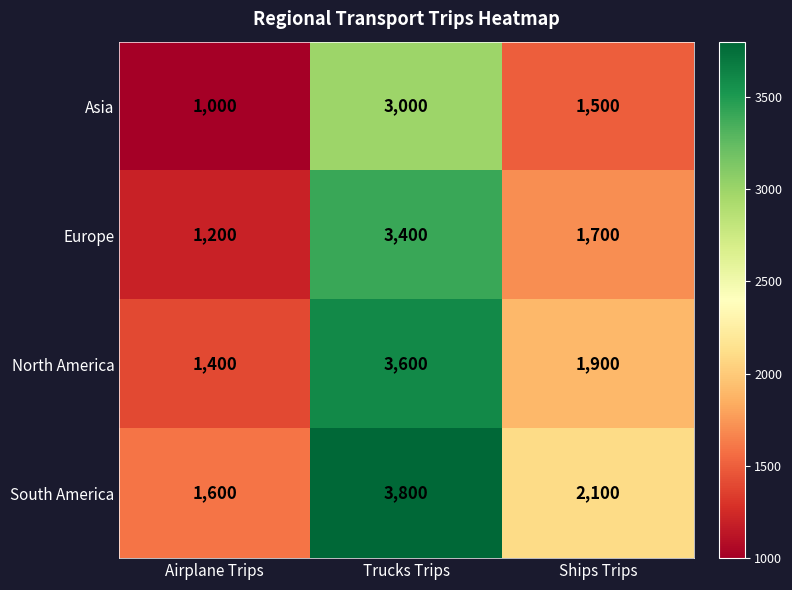

Which category has the highest value in the Asia series?

Trucks Trips